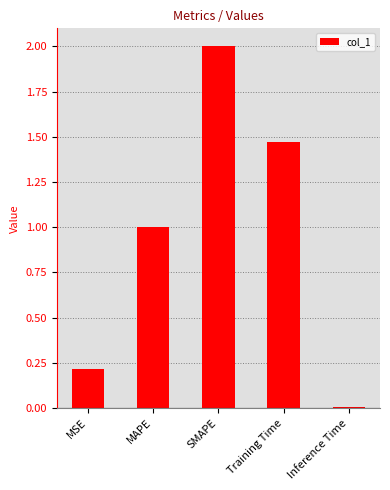

What is the change in value from MAPE to SMAPE?

+1.0